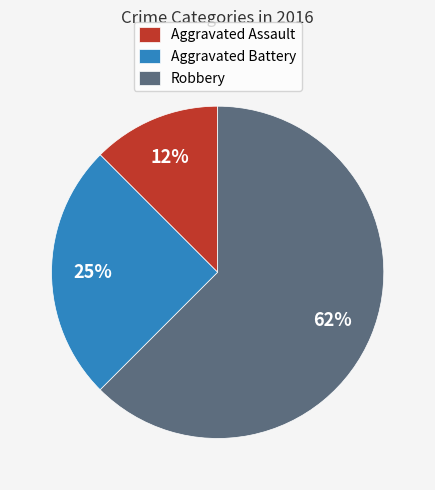

Which slice is the largest?

Robbery